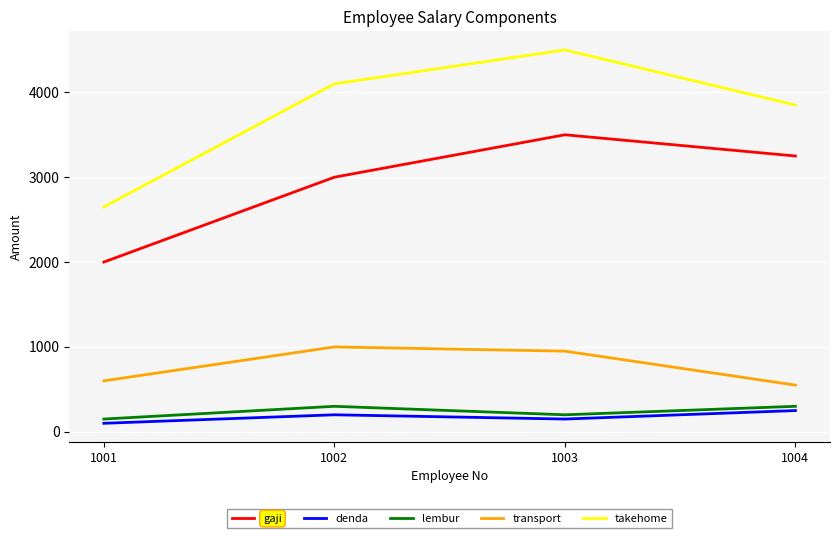

Reading left to right, list all the values displayed in this chart.

gaji: 2000	3000	3500	3250
denda: 100	200	150	250
lembur: 150	300	200	300
transport: 600	1000	950	550
takehome: 2650	4100	4500	3850